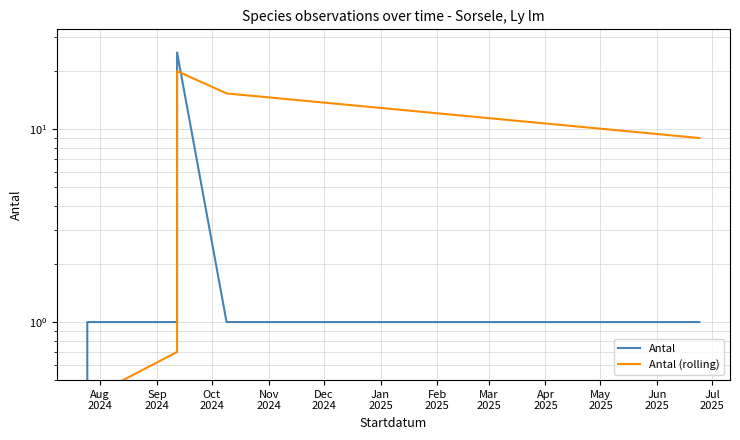

What is the minimum value for Antal (rolling)?

0.1